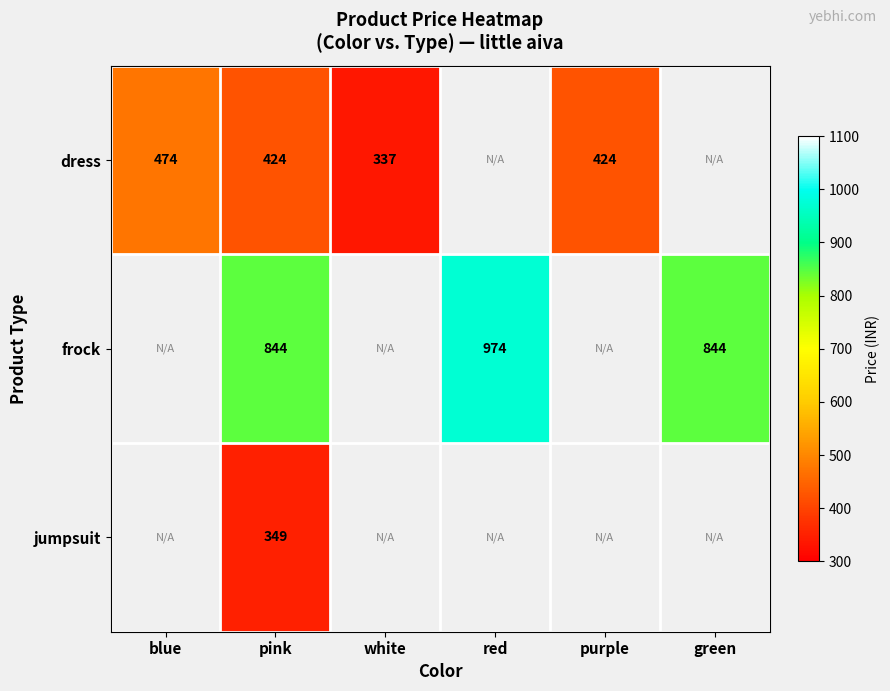

True or false: frock has a value of 1206 at green.

False